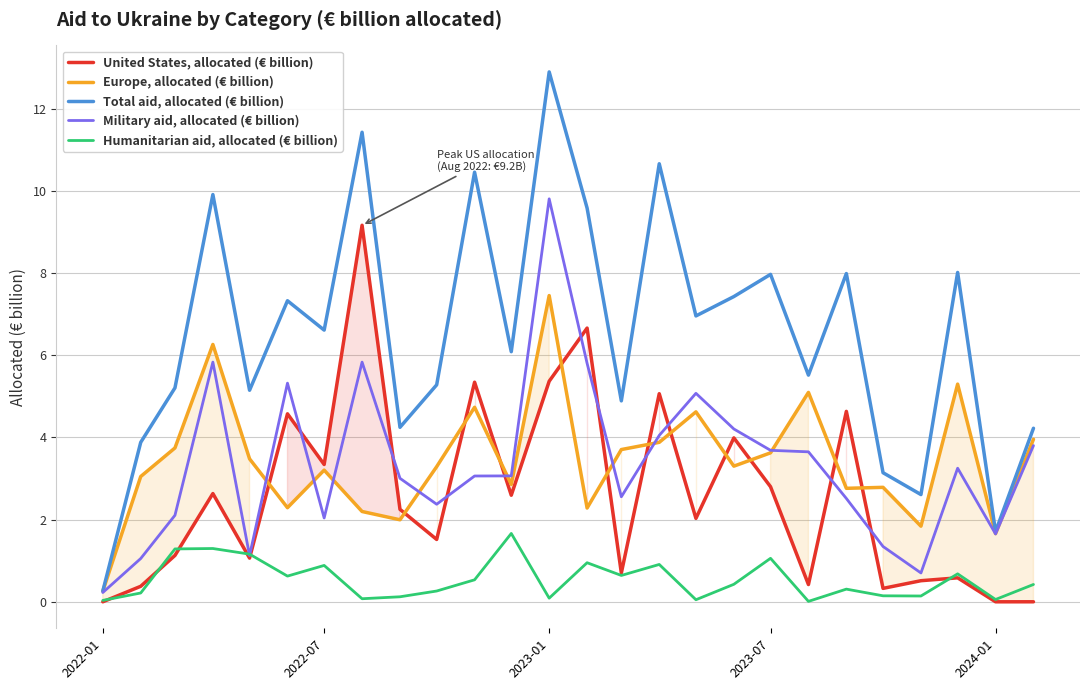

Which series has the largest total across all categories?

Total aid, allocated (€ billion)